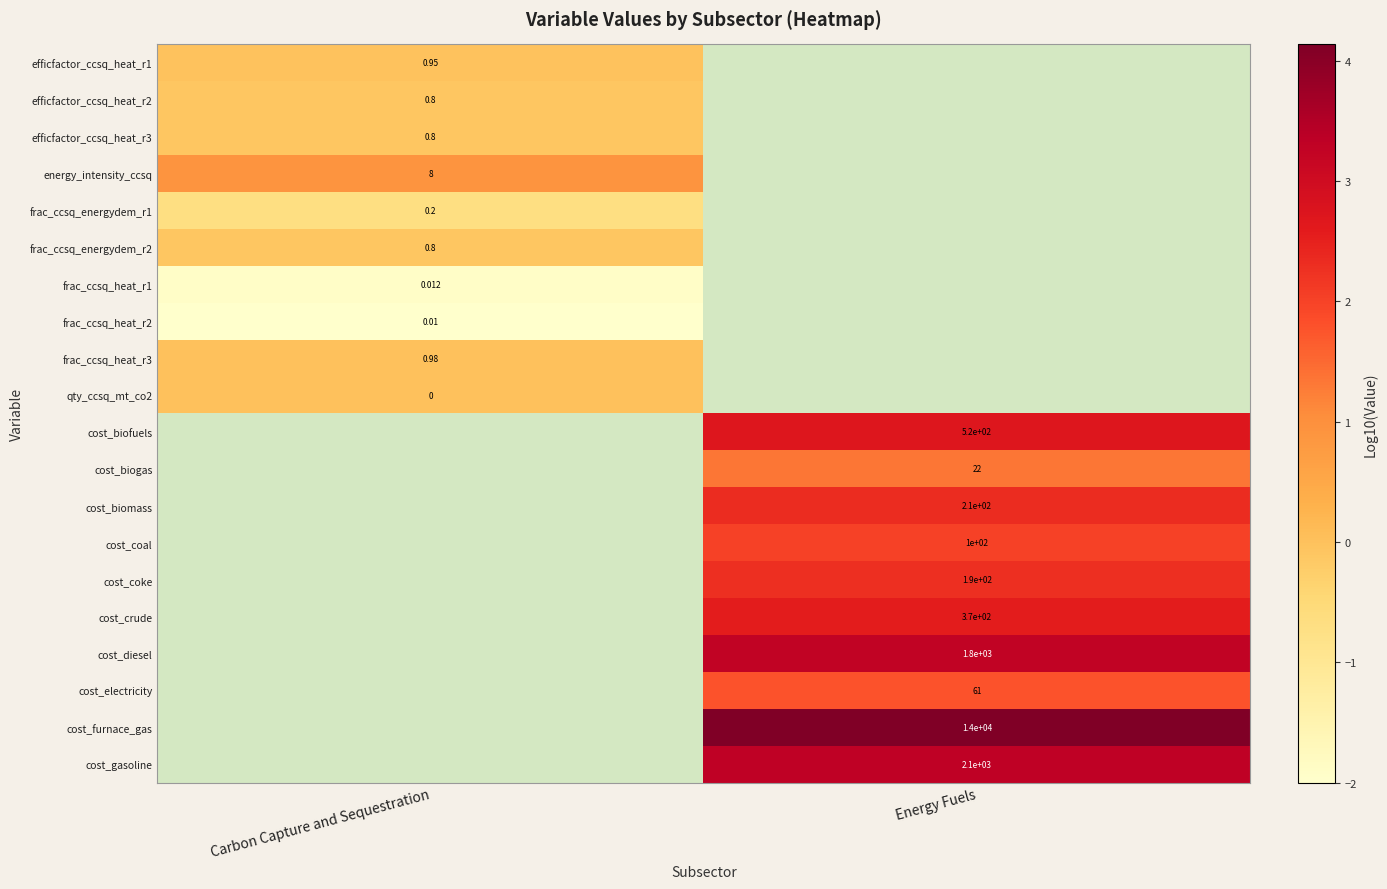

Is it true that frac_ccsq_energydem_r2 equals -0.1 at Carbon Capture and Sequestration?

False